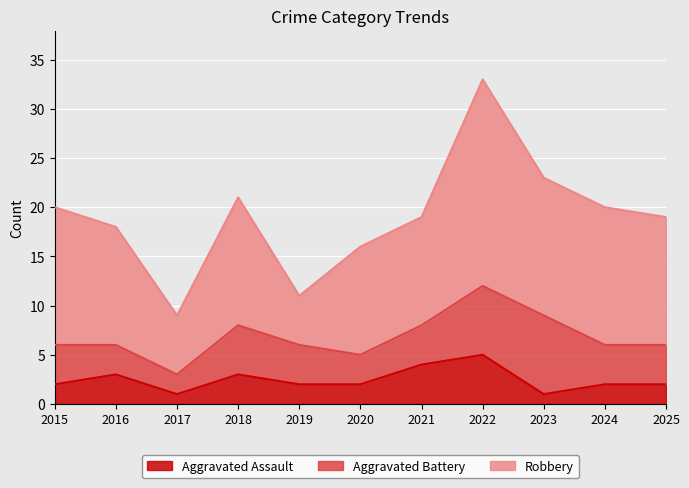

How many values in the Aggravated Battery series are below 4?

3